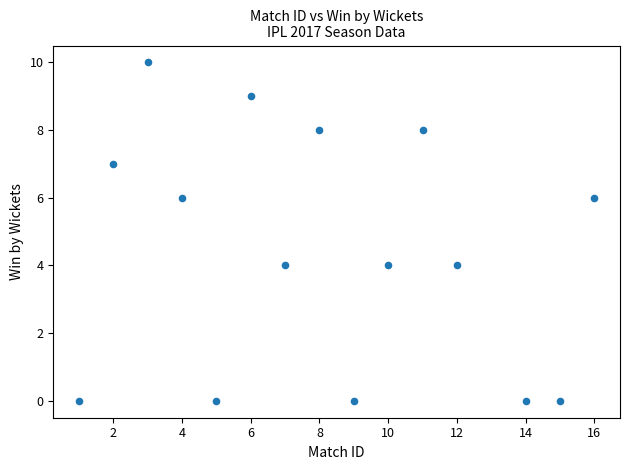

What is the range of Y values (max minus min)?

10